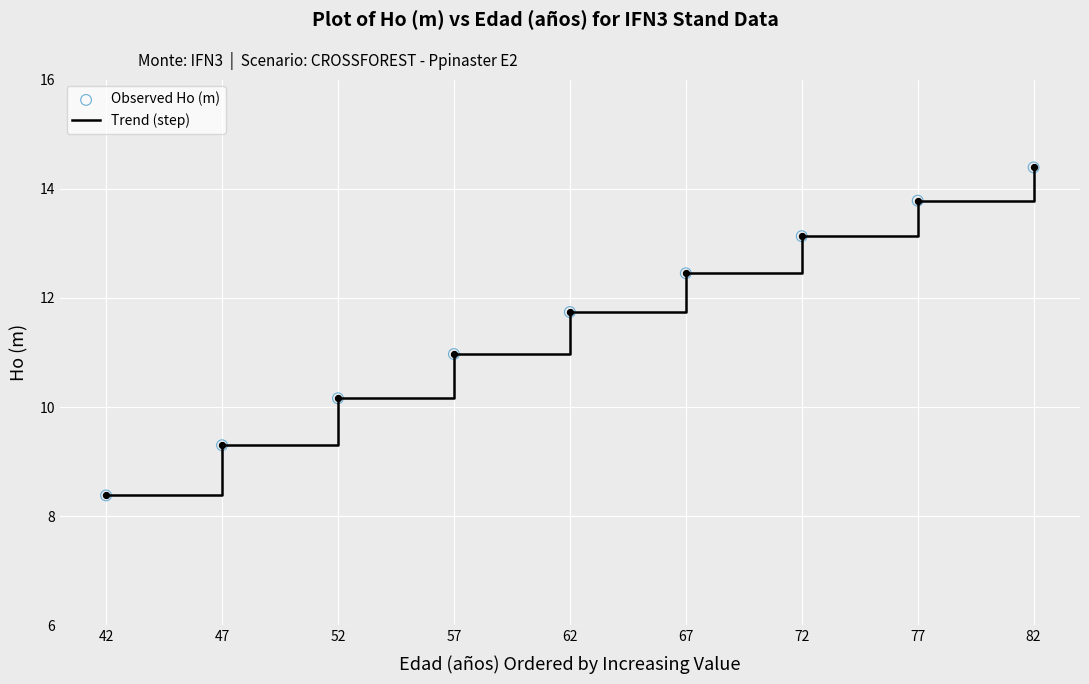

Approximately how many times larger is the value at 57 compared to 72?

0.8